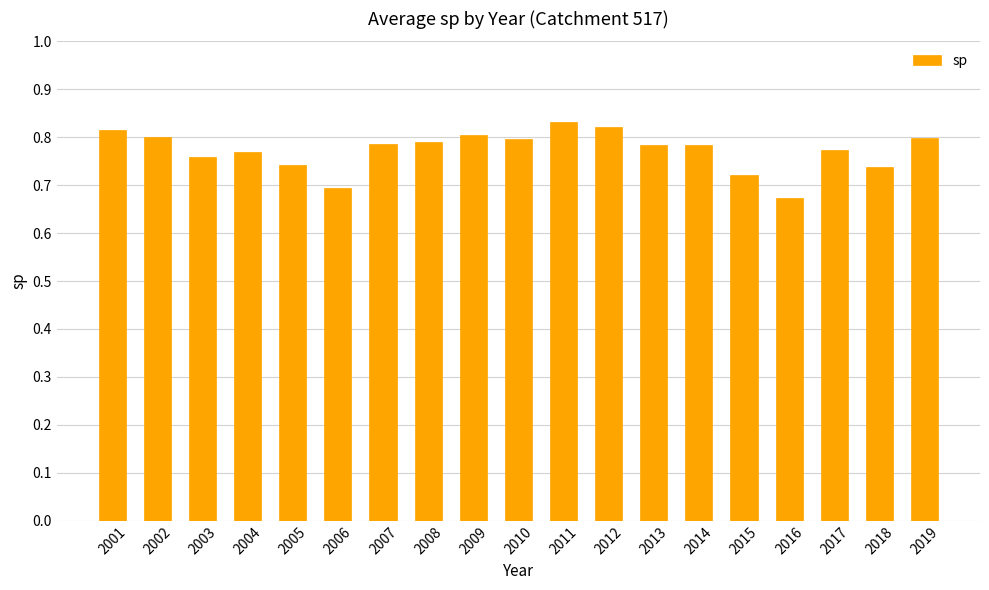

What is the difference between the maximum and minimum values?

0.2